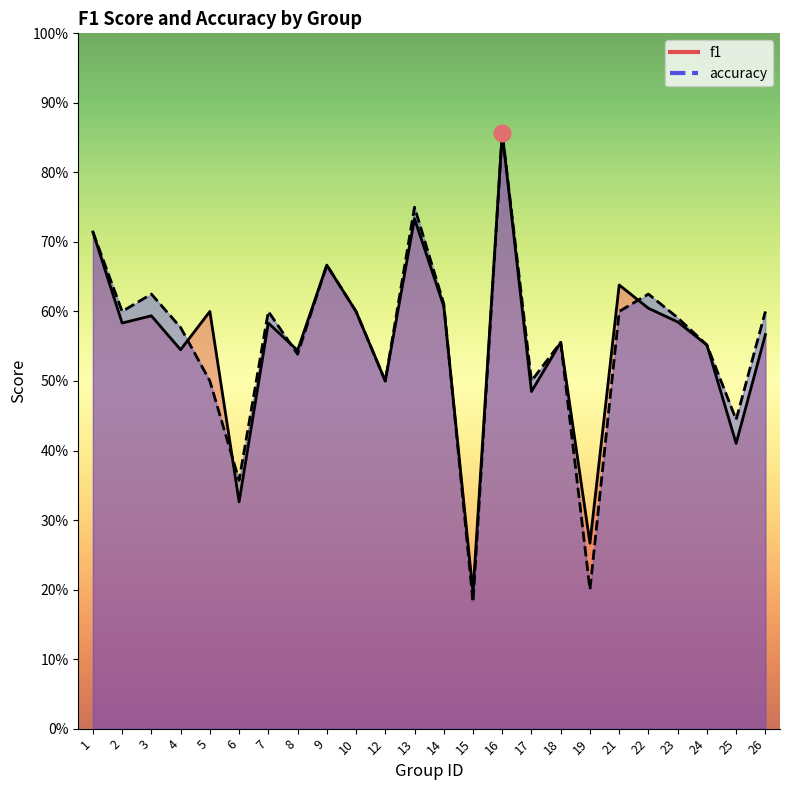

True or false: f1 and accuracy cross at least once.

True